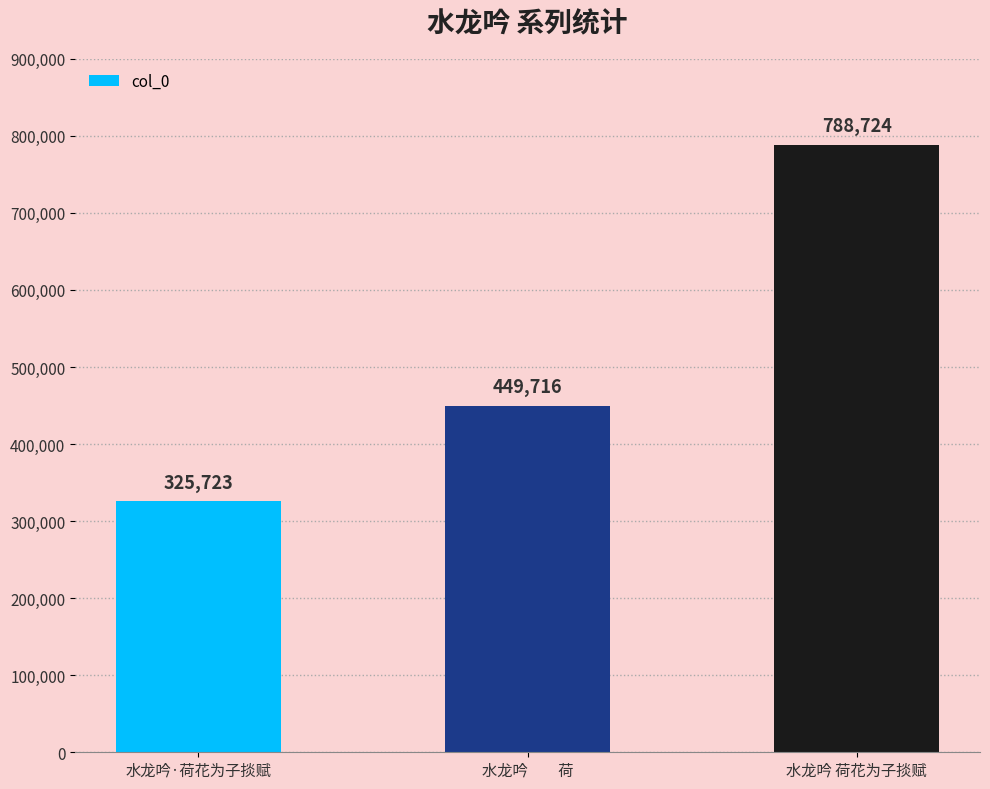

What value does the data have at 水龙吟　　荷?

449716